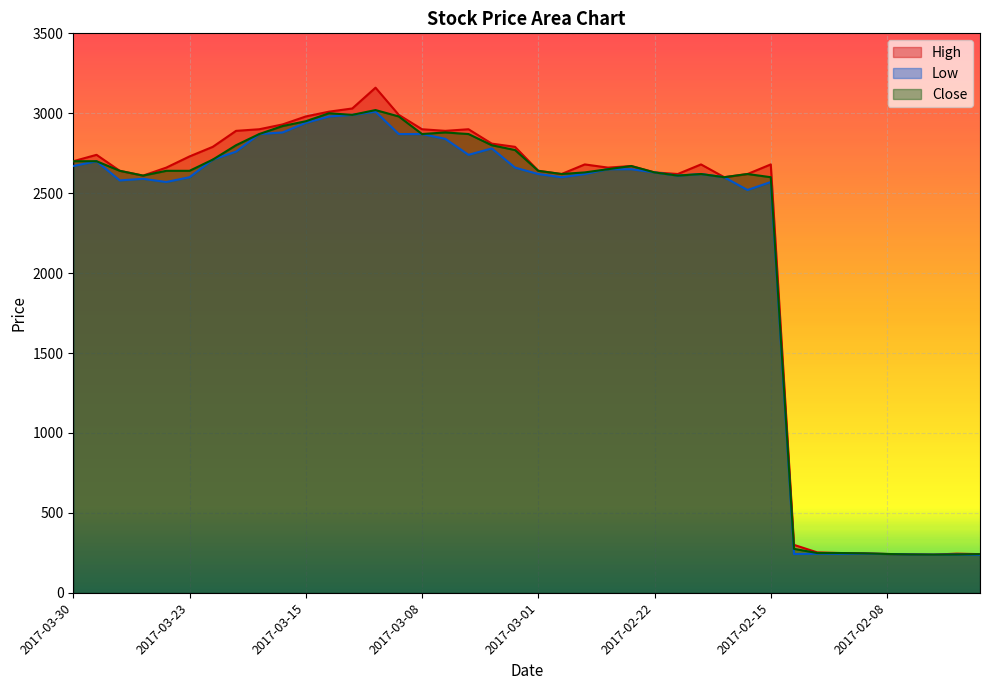

At which label is High closest to 1699?

2017-02-17